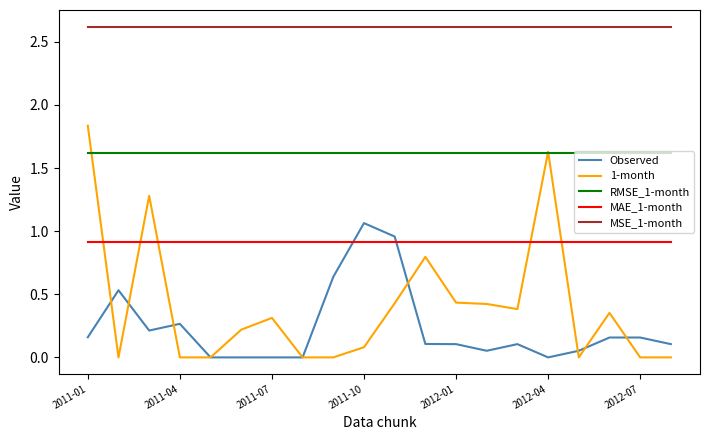

What is the greatest value displayed?

2.6